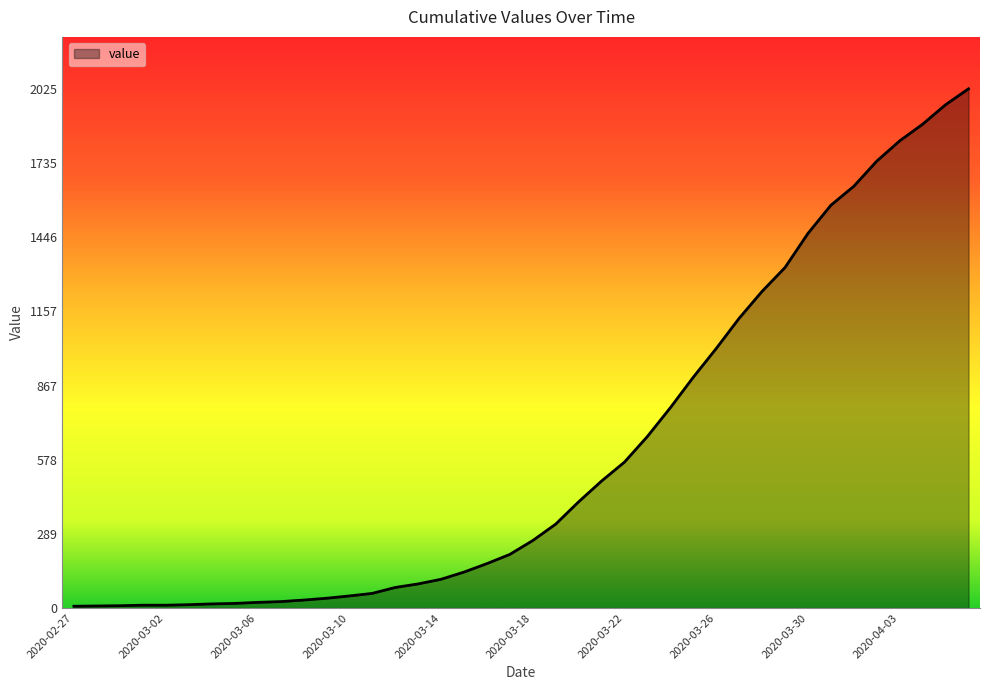

What is the maximum value shown in the chart?

2025